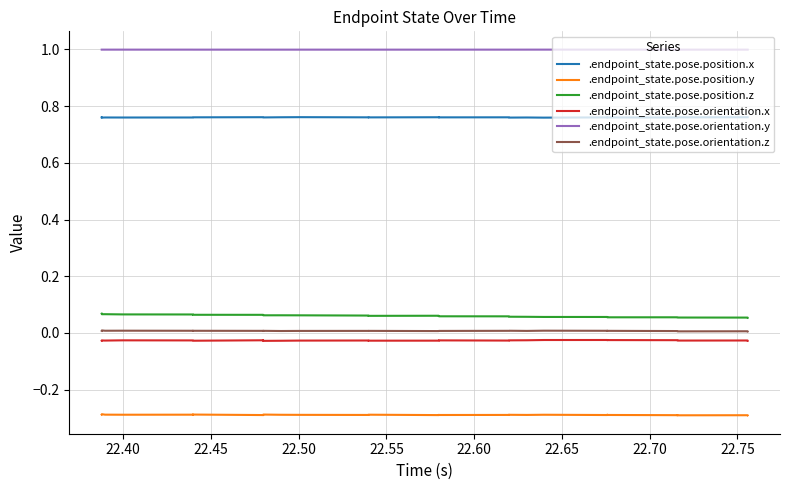

What is the greatest value displayed?

1.0